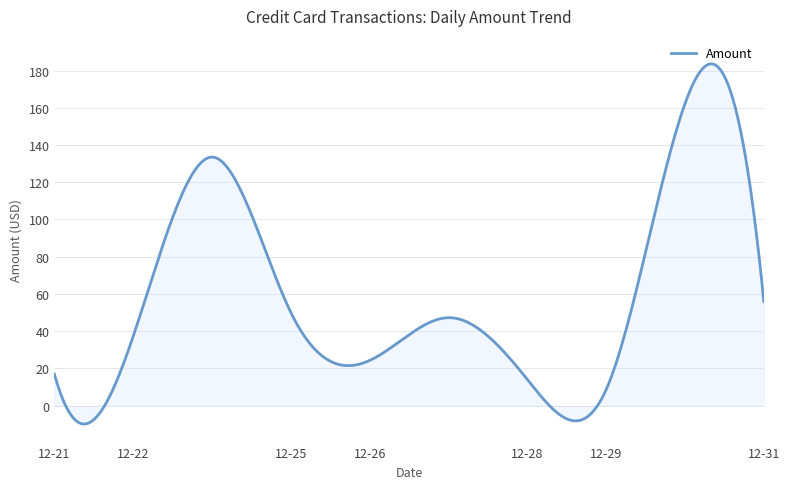

What is the minimum value shown in the chart?

-9.8